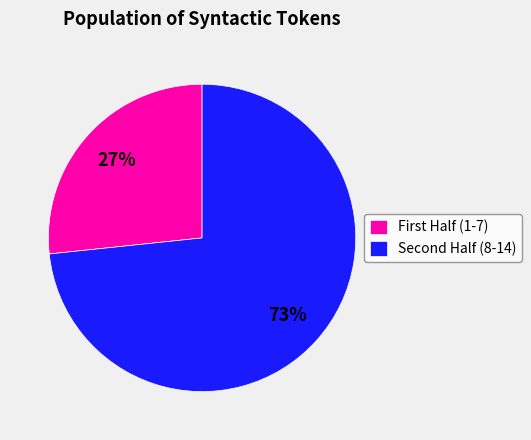

Rank the categories by value from lowest to highest.

First Half (1-7), Second Half (8-14)